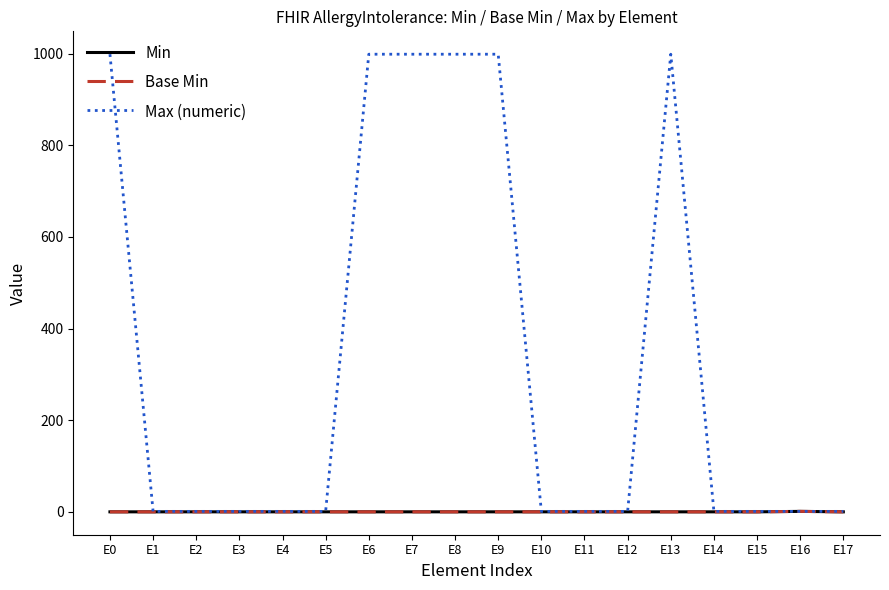

Is this an area chart (filled region under the line)?

No